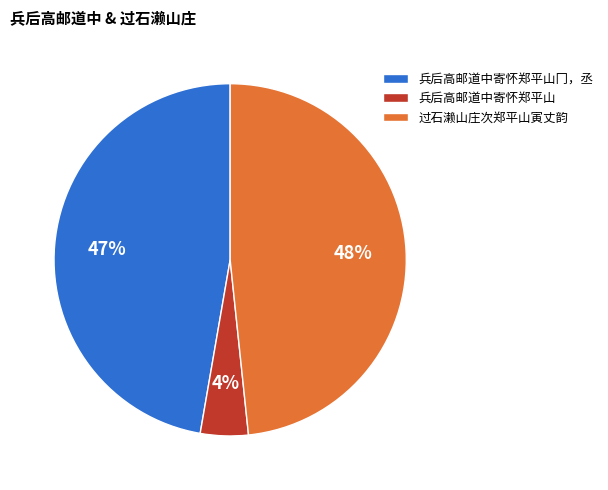

Count the number of slices in the pie.

3